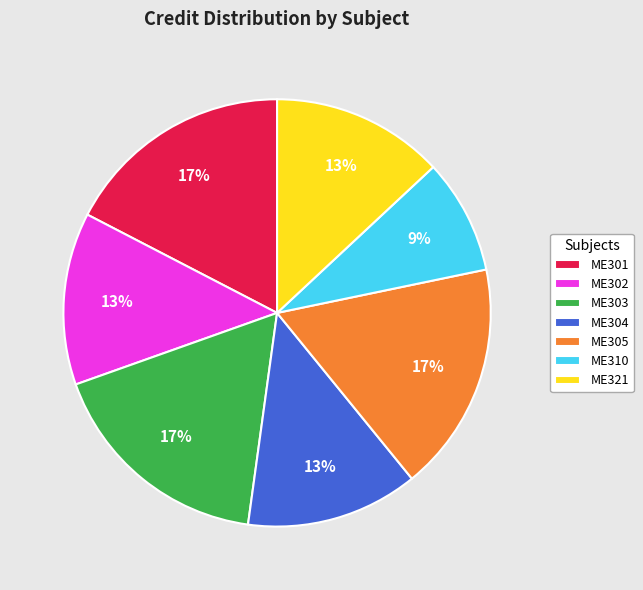

Which category has the smallest portion of the pie?

ME310